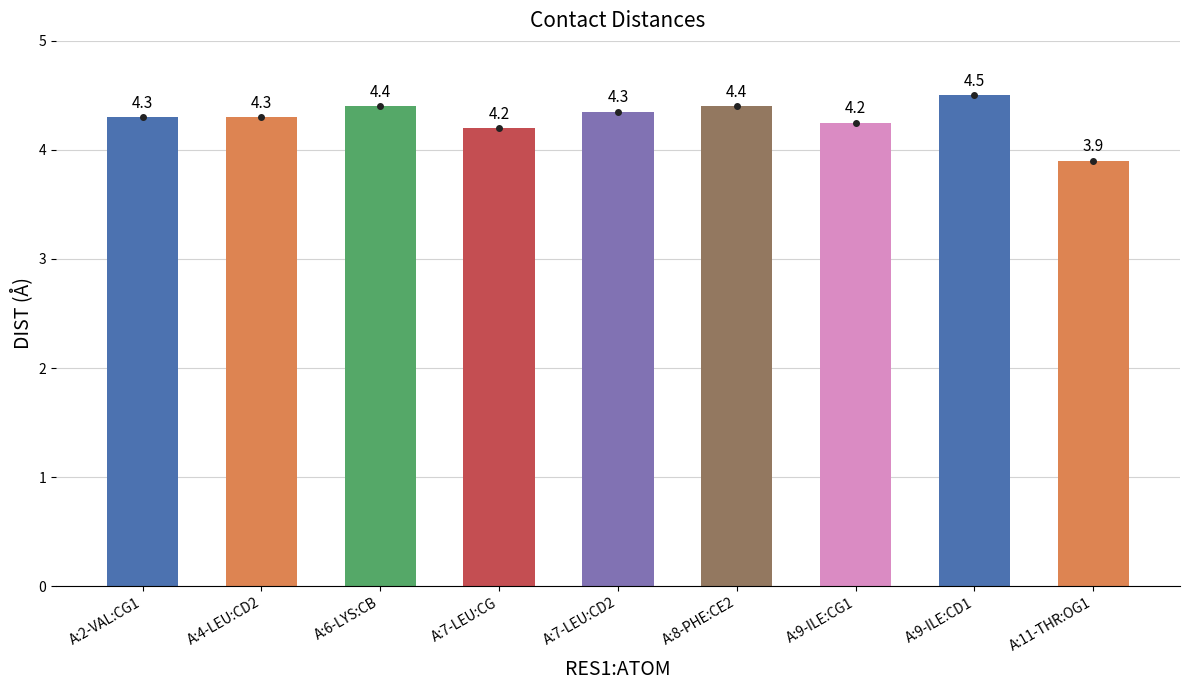

What is the maximum value shown in the chart?

4.5